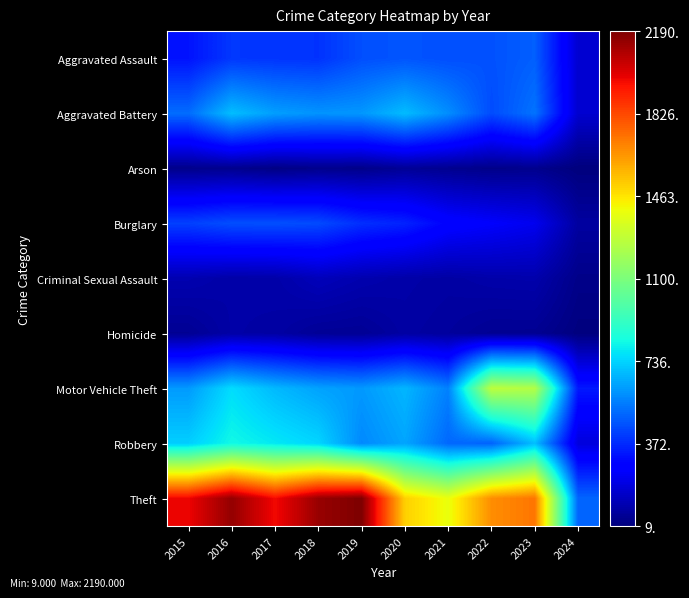

Which series has the widest spread of values?

Theft